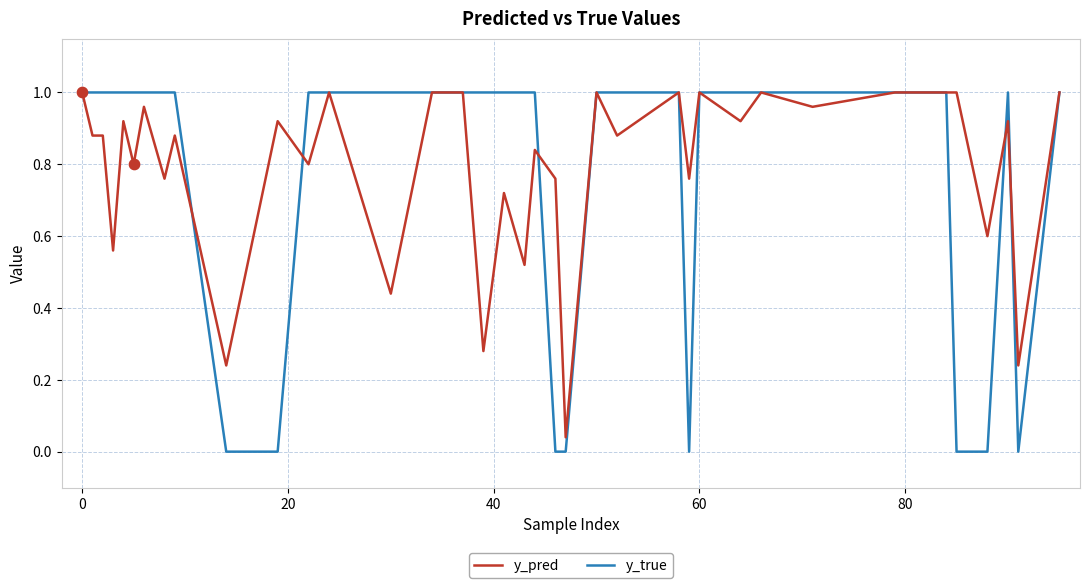

Which series has the widest spread of values?

y_true